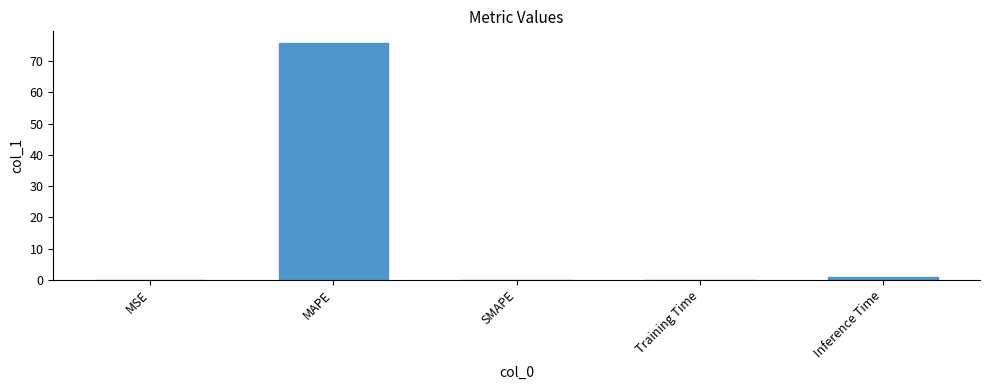

What is the greatest value displayed?

75.7